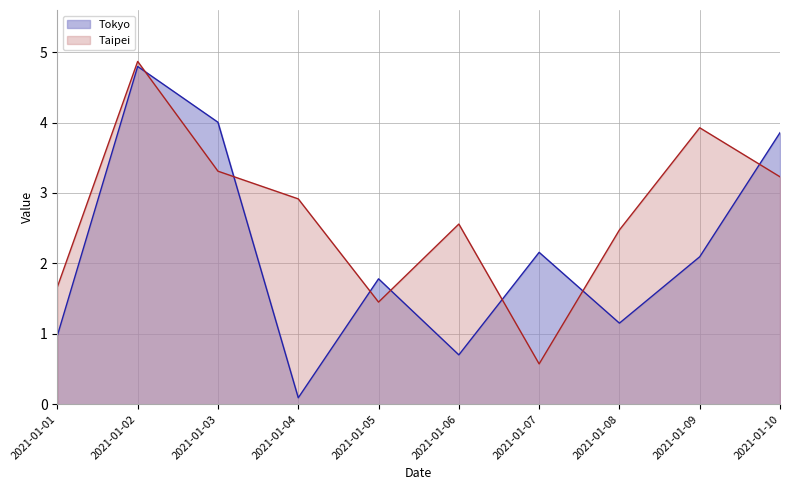

True or false: Tokyo has a value of 4.8 at 2021-01-02.

True